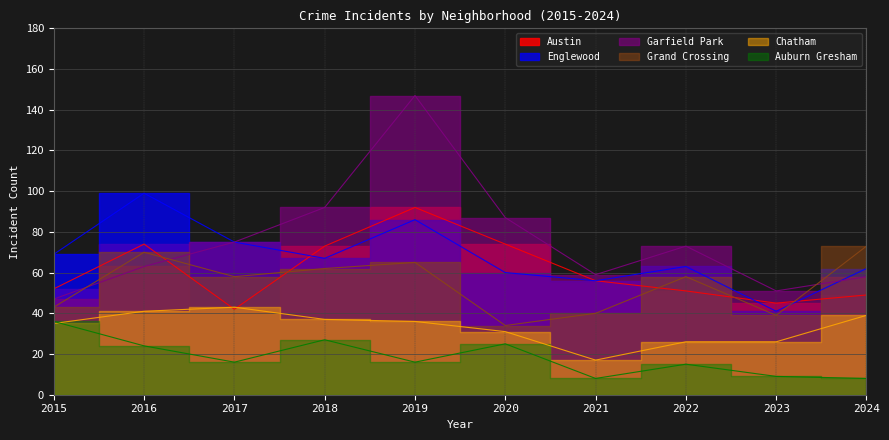

How many lines are shown in the chart?

6